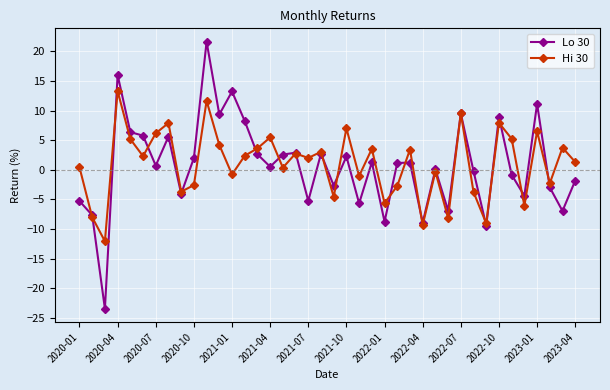

How many values in Hi 30 are below zero?

16